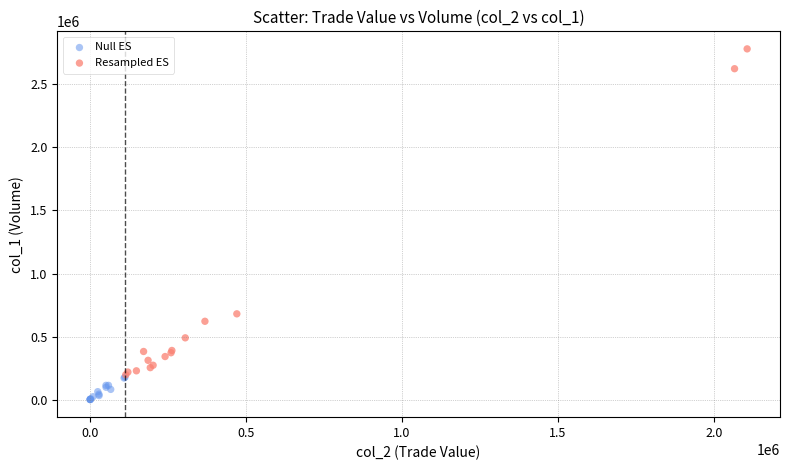

Which series reaches the minimum Y coordinate?

Null ES